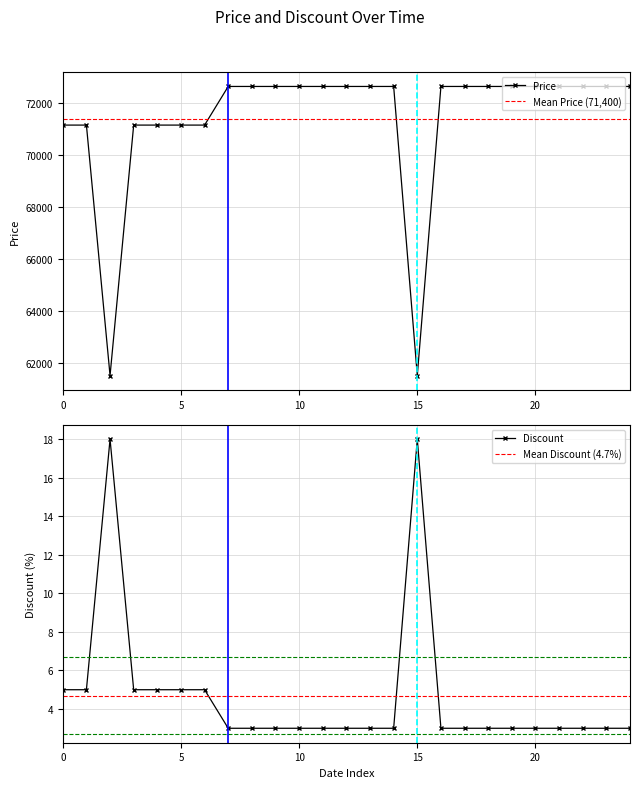

What is the highest value of the Price series?

72650